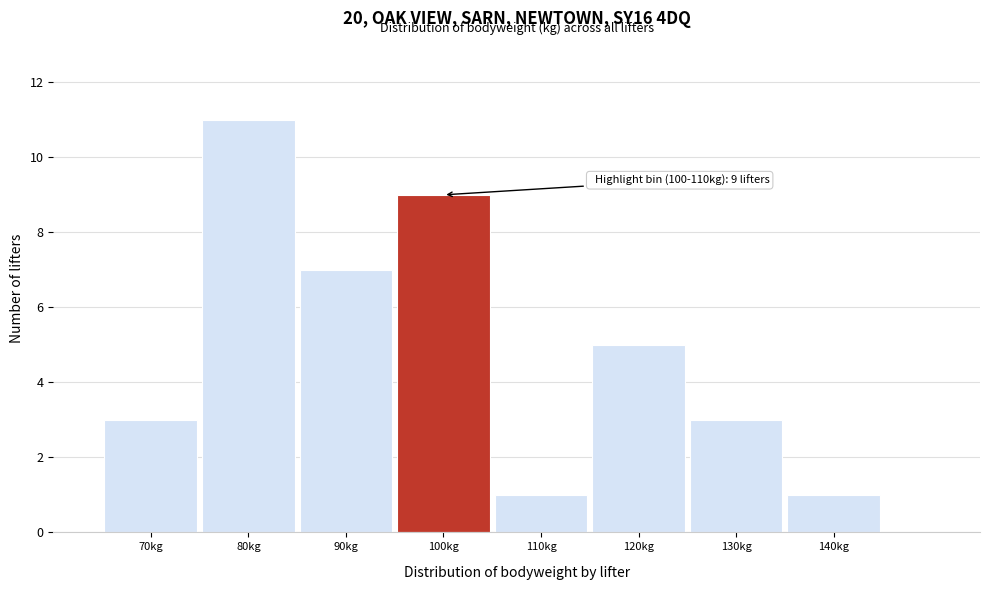

Reading left to right, transcribe all the data shown in this chart.

70kg=3	80kg=11	90kg=7	100kg=9	110kg=1	120kg=5	130kg=3	140kg=1